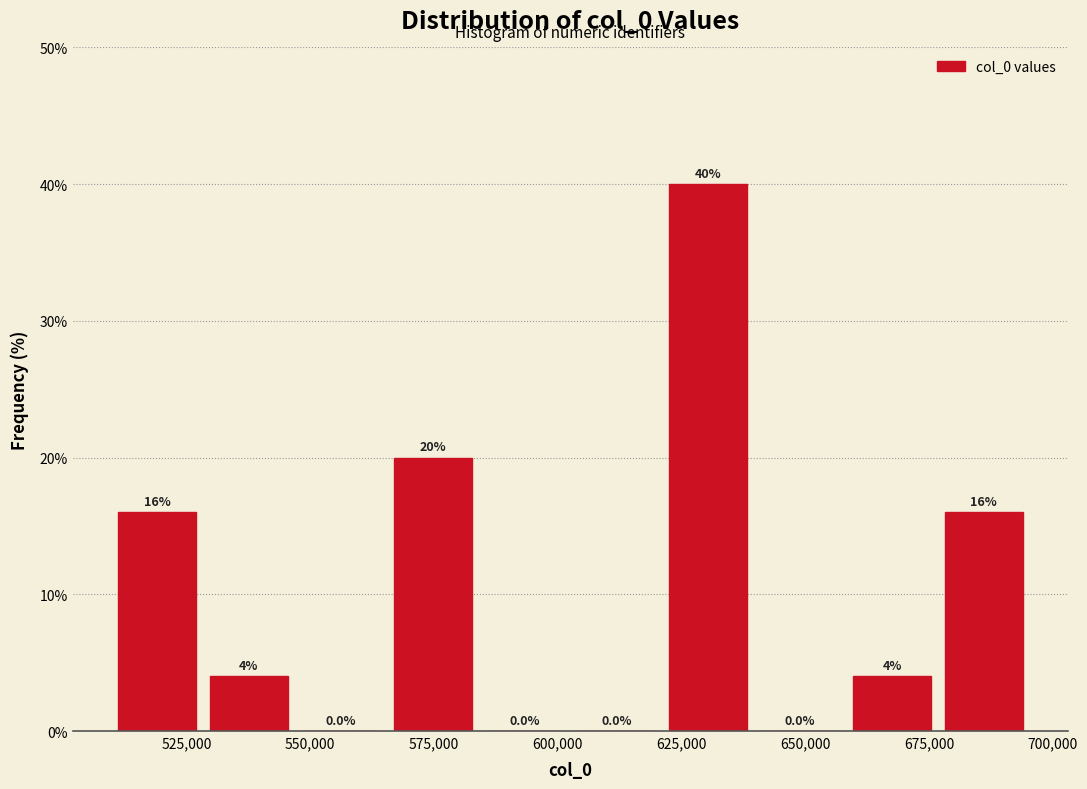

Around what value on the x-axis is the tallest bar? Give the approximate position of its centre, as read against the axis.

630000